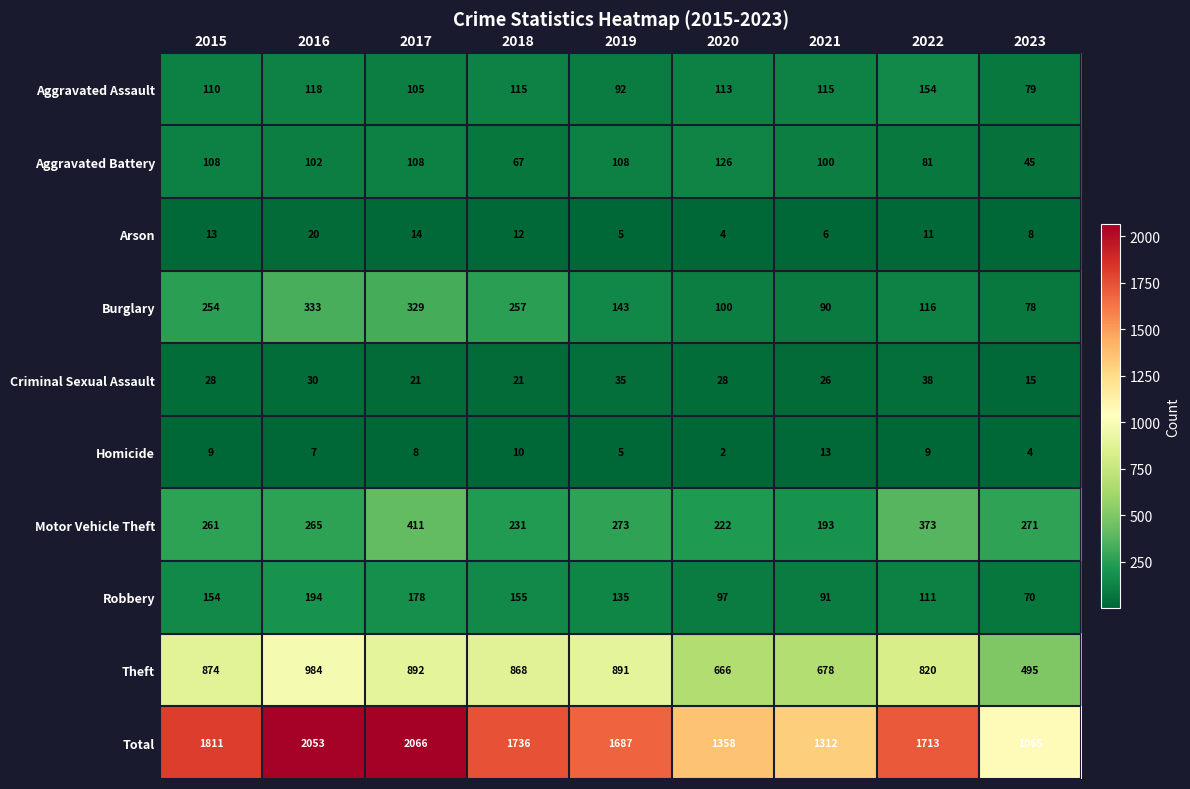

At which label is Criminal Sexual Assault closest to 26?

2021